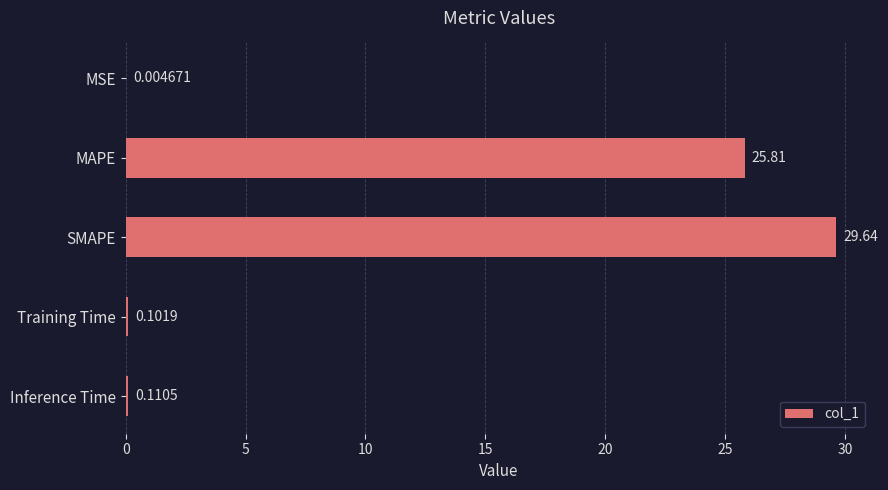

Are the bars grouped side by side (vs. stacked)?

No